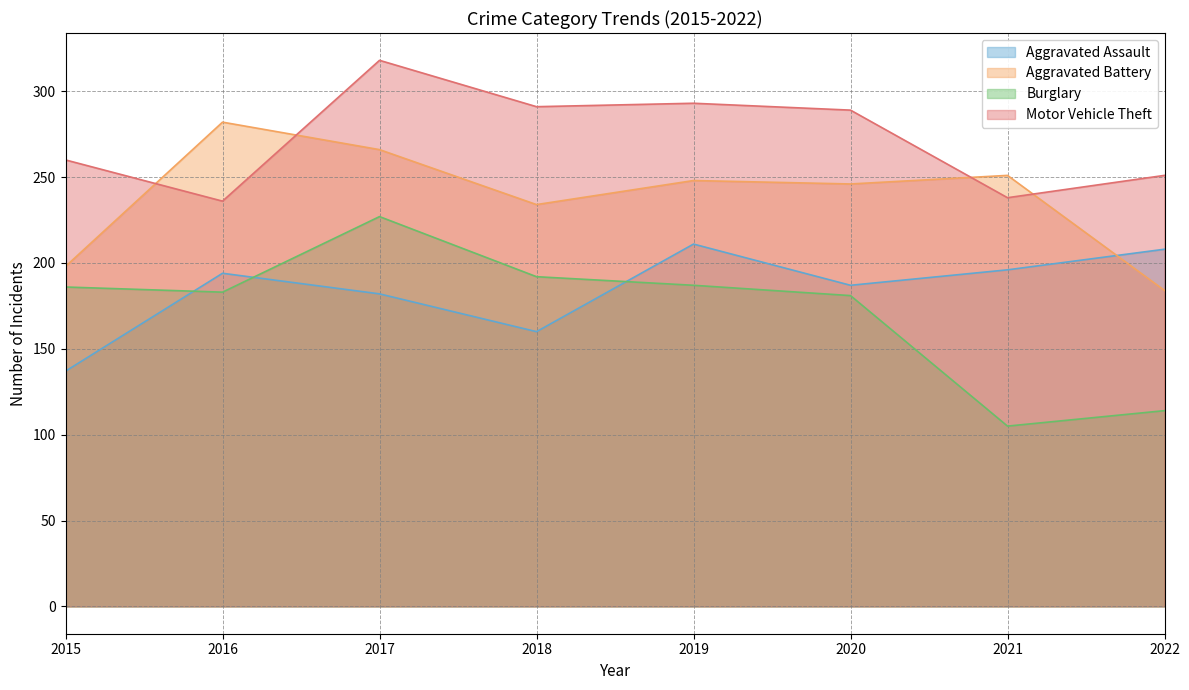

What is the difference between the second highest and minimum values in the Aggravated Battery series?

82